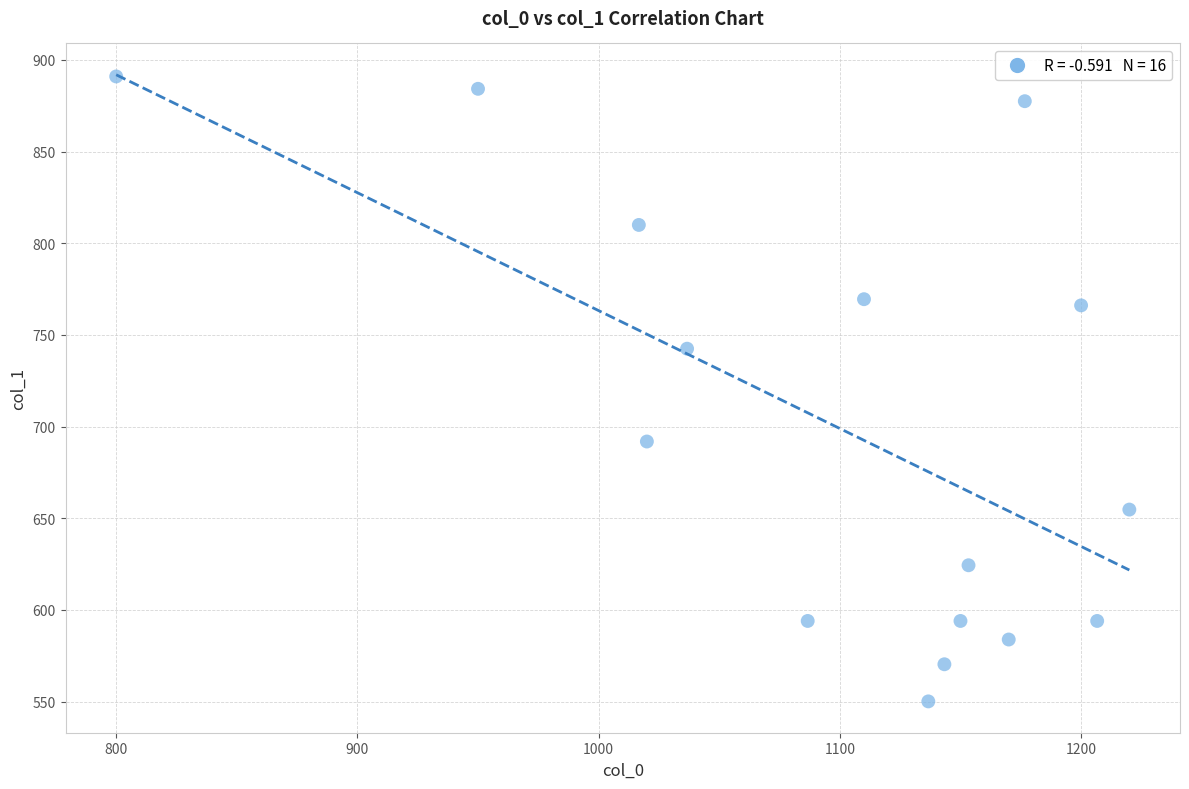

What Y value in the scatter plot is closest to 720?

742.5